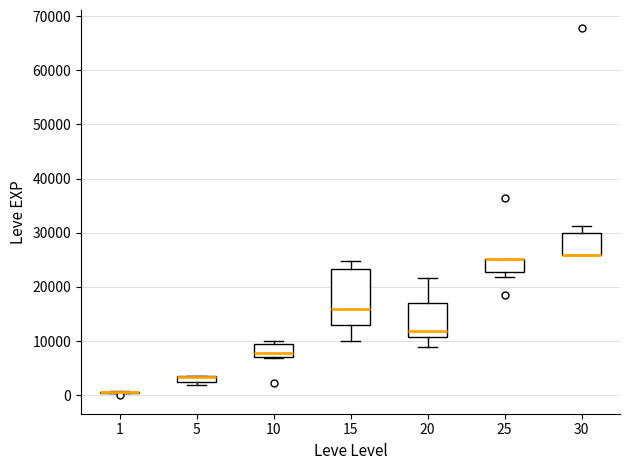

Which box is the tallest, from its lower edge to its upper edge?

15